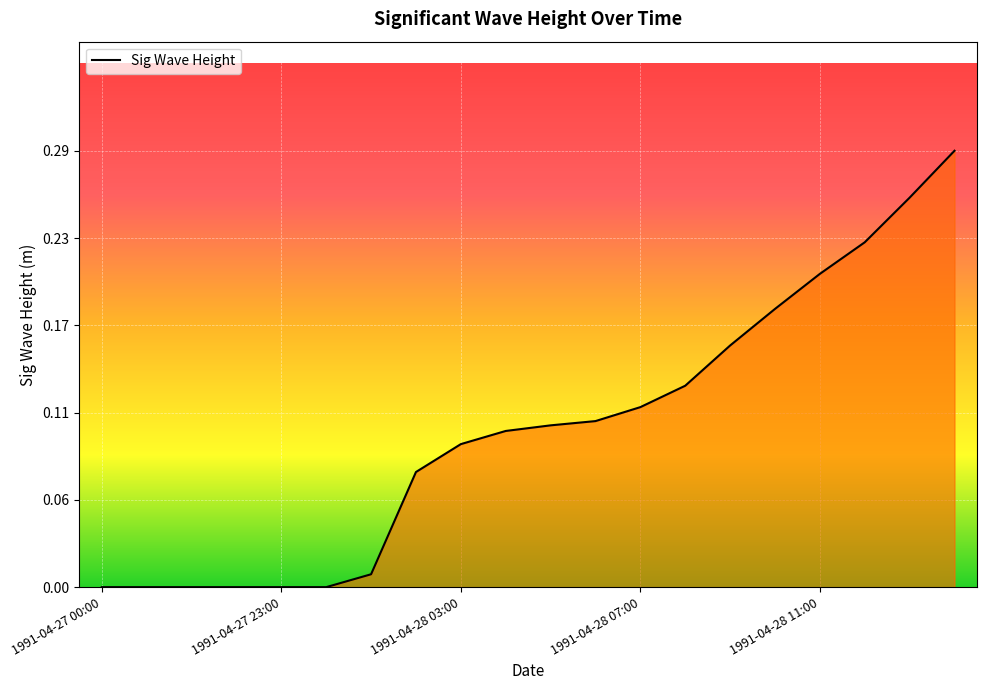

Does the chart display data point markers on the line(s)?

No